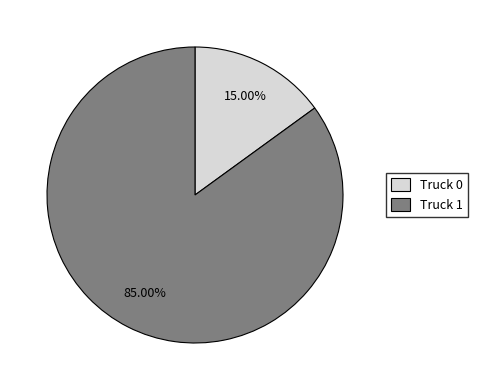

What percentage is the Truck 1 slice, to the nearest percent?

85%